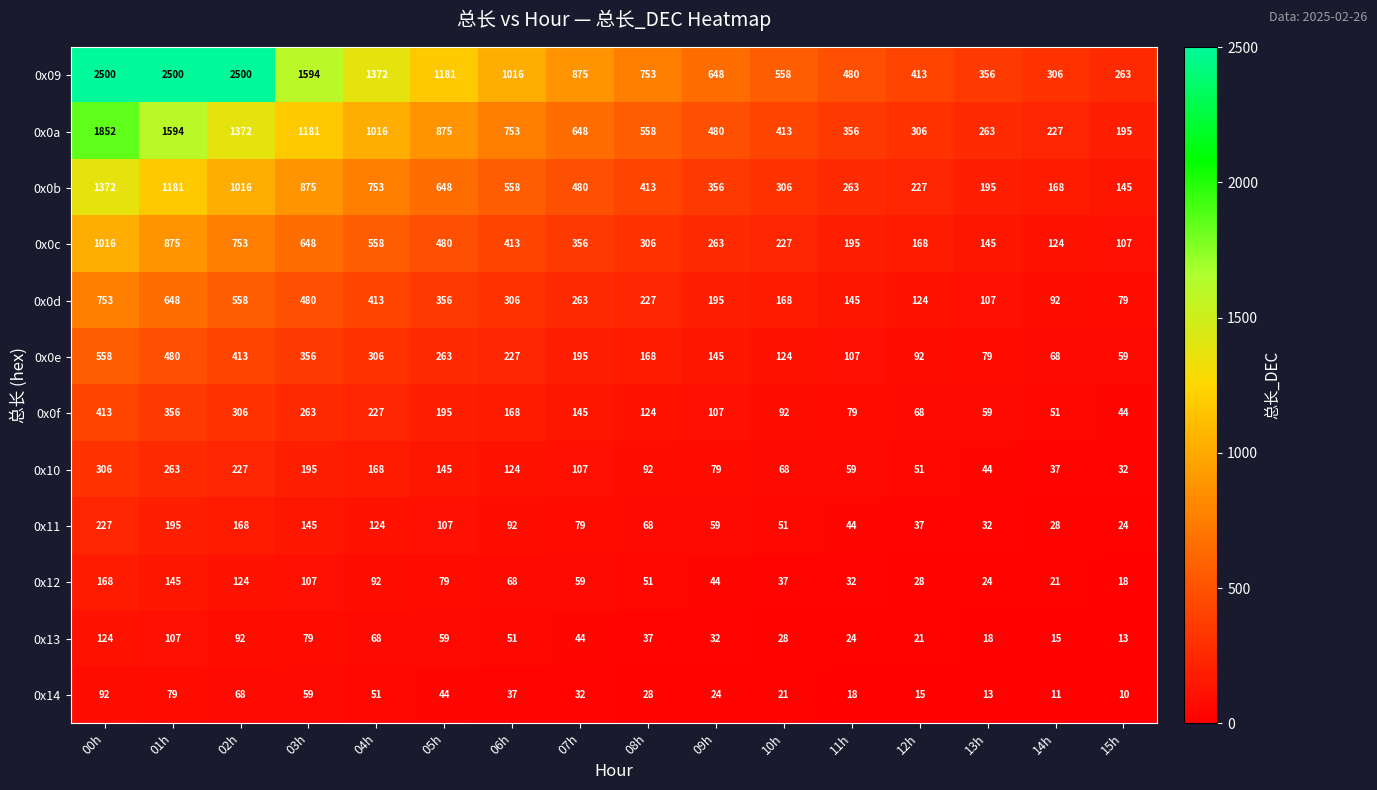

What is the spread (max minus min) of values at 09h?

624